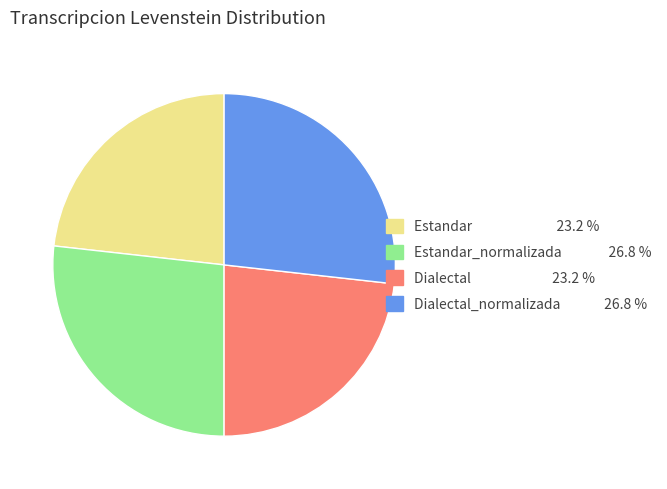

How many slices are in this pie chart?

4